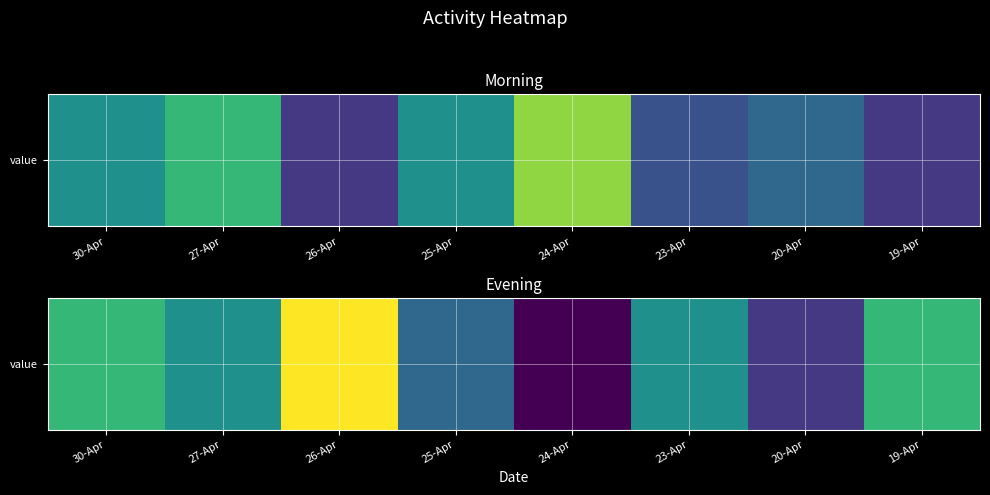

List the labels in order of value, smallest first.

24-Apr, 20-Apr, 25-Apr, 27-Apr, 23-Apr, 30-Apr, 19-Apr, 26-Apr